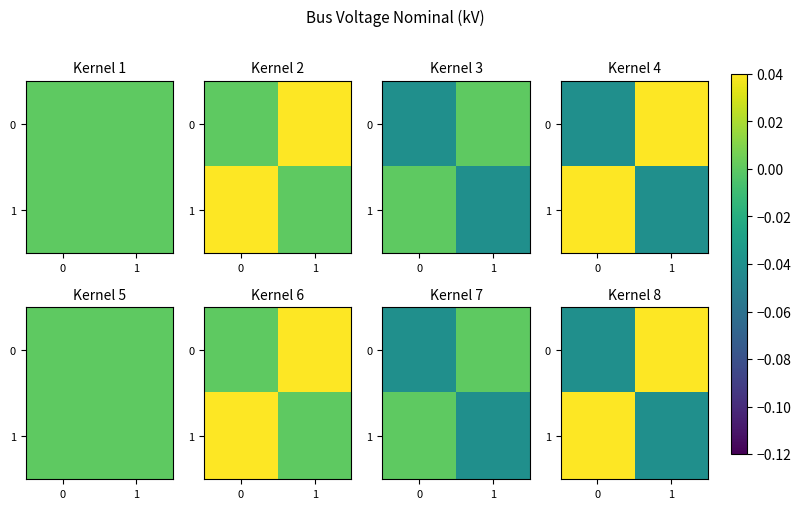

The value of 0 at 1 is 0.1. True or false?

False